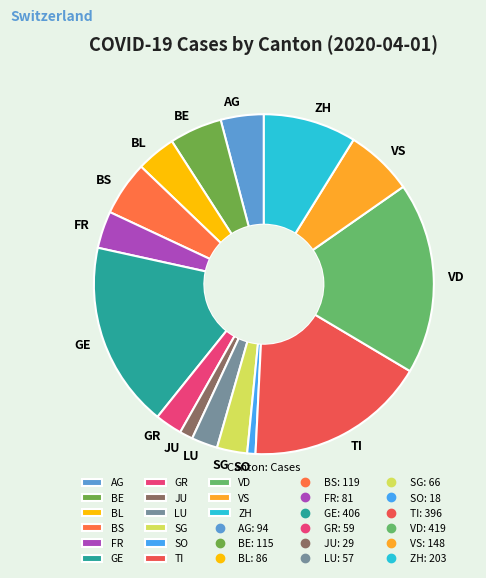

Which slice is the largest?

VD